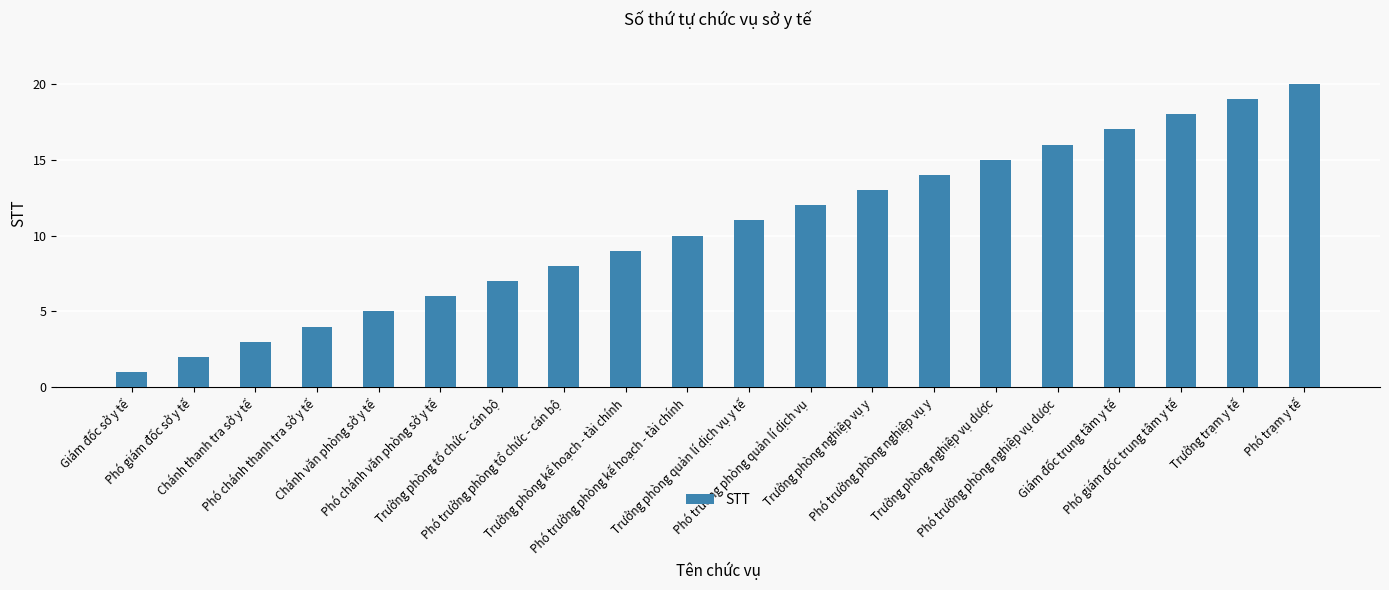

Reading left to right, transcribe all the data shown in this chart.

Giám đốc sở y tế=1	Phó giám đốc sở y tế=2	Chánh thanh tra sở y tế=3	Phó chánh thanh tra sở y tế=4	Chánh văn phòng sở y tế=5	Phó chánh văn phòng sở y tế=6	Trưởng phòng tổ chức - cán bộ=7	Phó trưởng phòng tổ chức - cán bộ=8	Trưởng phòng kế hoạch - tài chính=9	Phó trưởng phòng kế hoạch - tài chính=10	Trưởng phòng quản lí dịch vụ y tế=11	Phó trưởng phòng quản lí dịch vụ=12	Trưởng phòng nghiệp vụ y=13	Phó trưởng phòng nghiệp vụ y=14	Trưởng phòng nghiệp vụ dược=15	Phó trưởng phòng nghiệp vụ dược=16	Giám đốc trung tâm y tế=17	Phó giám đốc trung tâm y tế=18	Trưởng trạm y tế=19	Phó trạm y tế=20